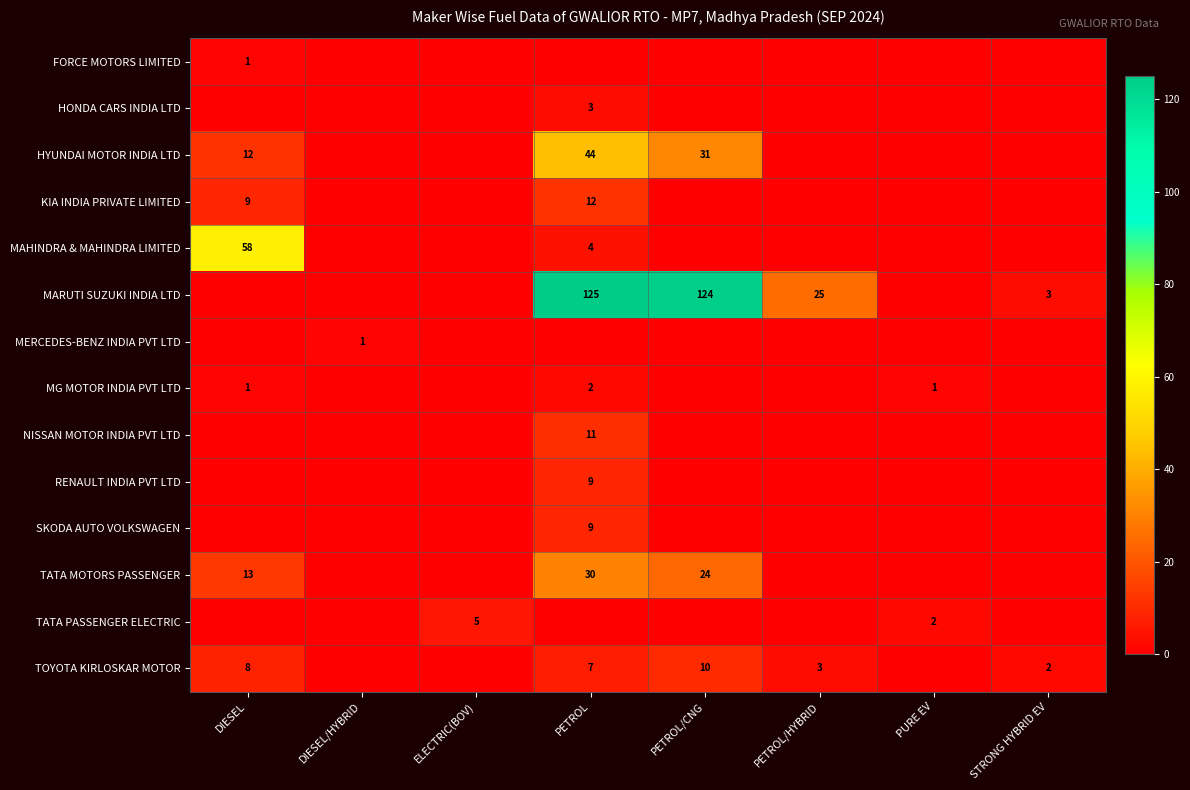

At which category is the sum across all series the highest?

PETROL